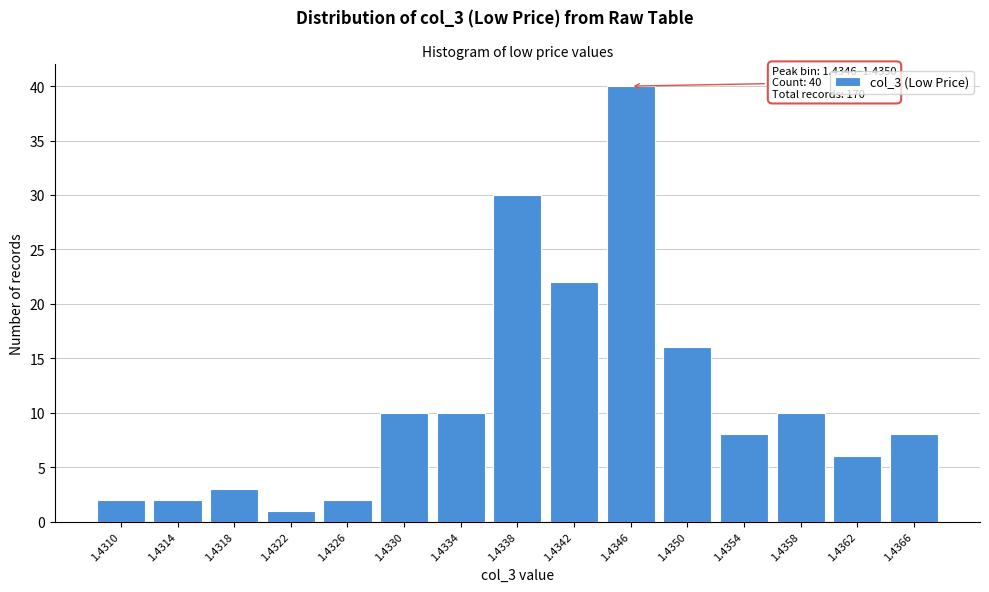

Reading right to left, what are all the values shown in this chart?

8	6	10	8	16	40	22	30	10	10	2	1	3	2	2